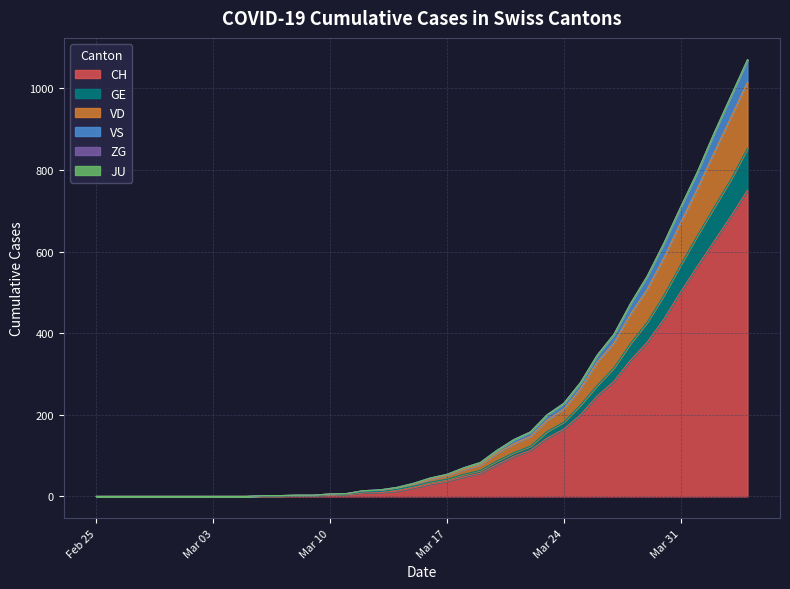

How many data points does each series have?

40